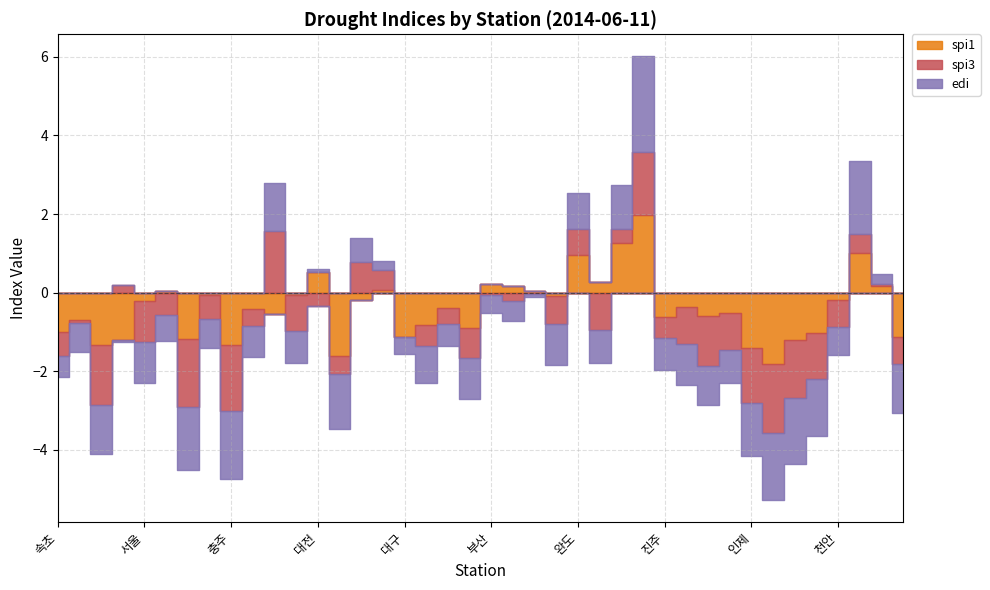

How many values in the spi1 series are below 0?

28